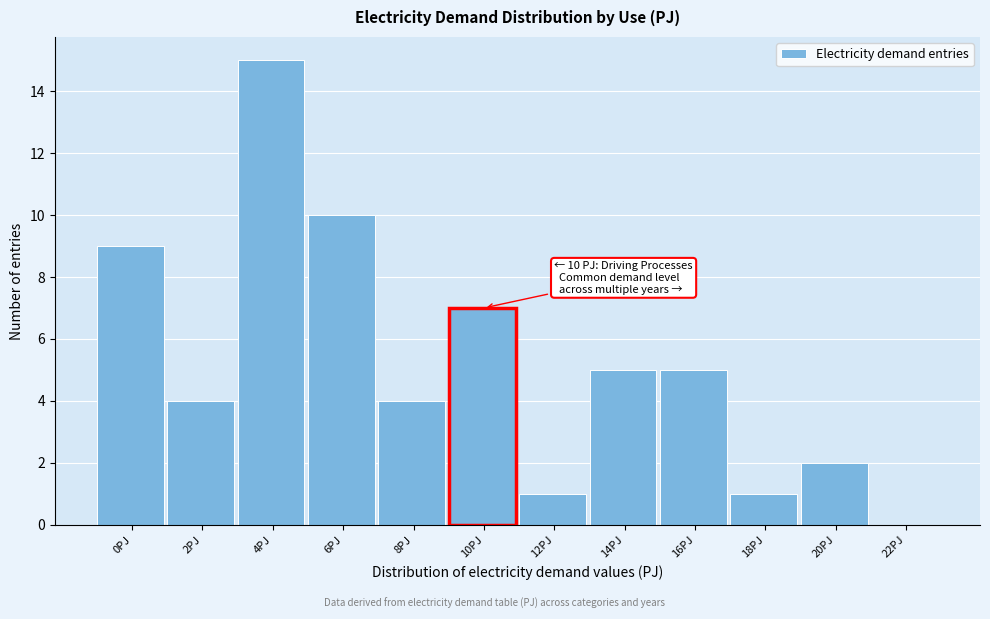

Reading left to right, what are all the values shown in this chart?

0PJ=9	2PJ=4	4PJ=15	6PJ=10	8PJ=4	10PJ=7	12PJ=1	14PJ=5	16PJ=5	18PJ=1	20PJ=2	22PJ=0